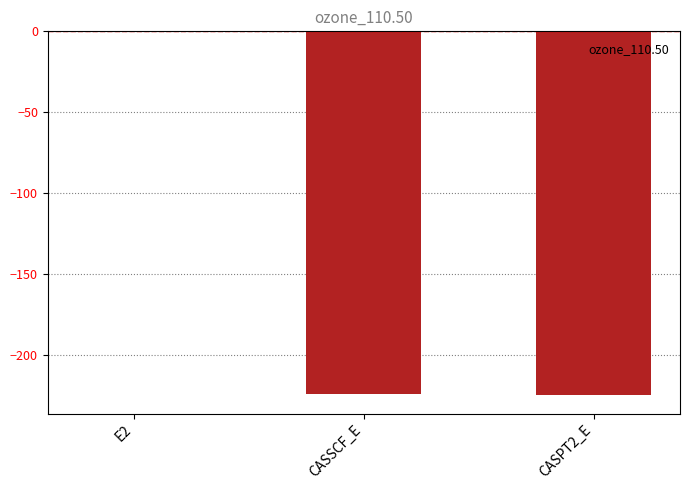

What is the greatest value displayed?

-0.7